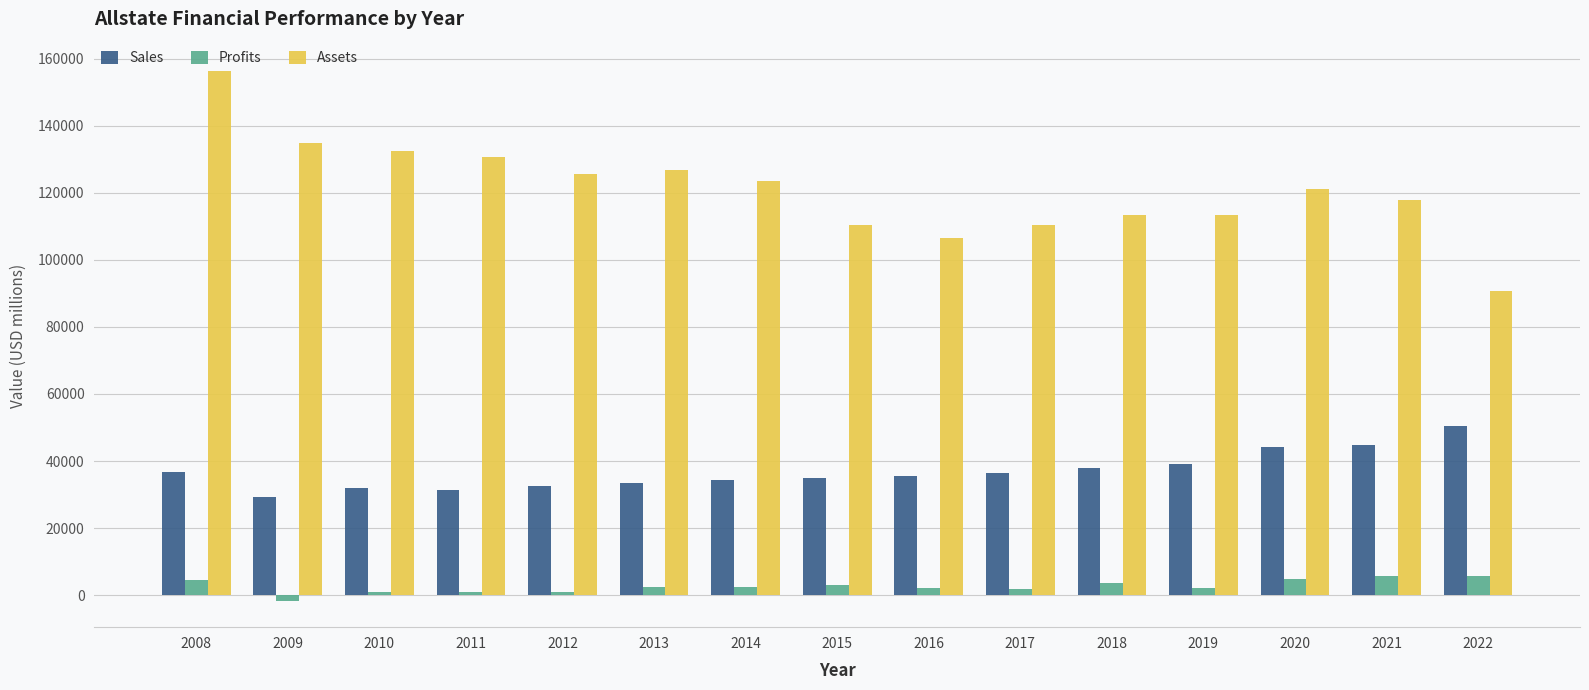

At 2021, list the series in order from smallest to largest.

Profits, Sales, Assets